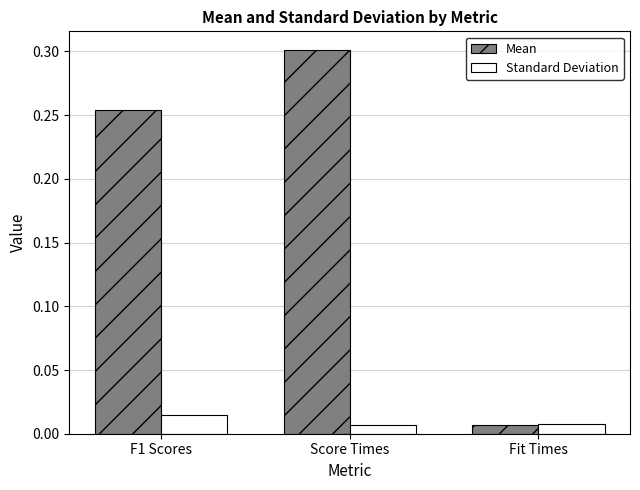

At how many categories does at least one series exceed 0?

3